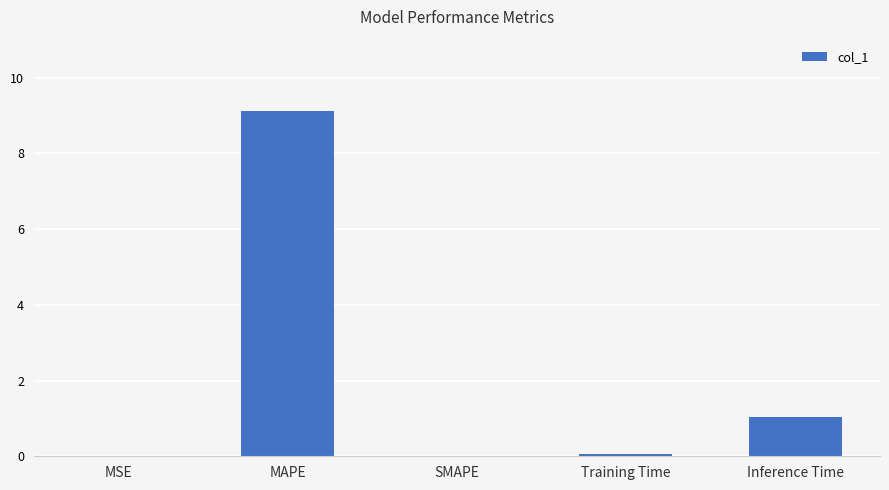

How many series are shown in this chart?

1